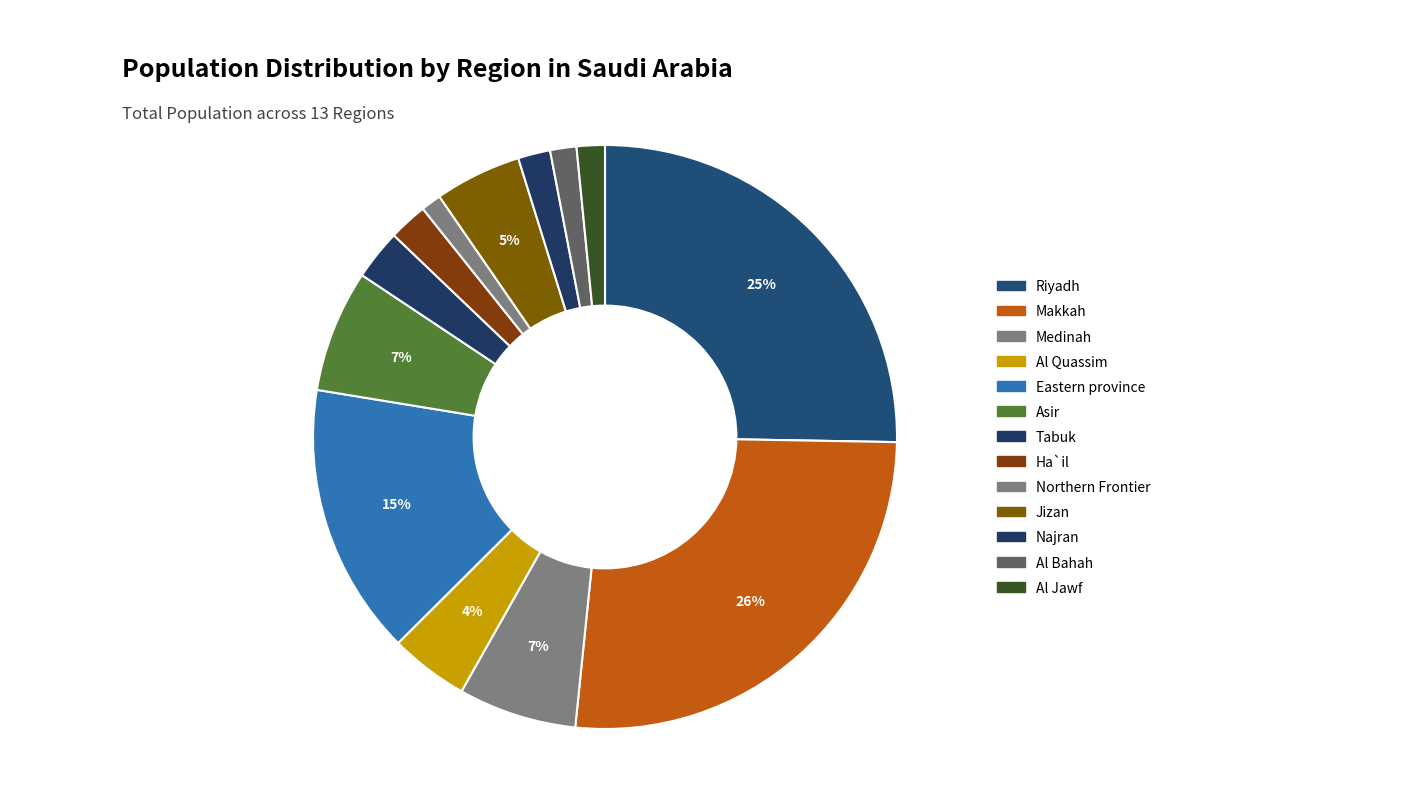

What is the change in value from Riyadh to Medinah?

-6258728